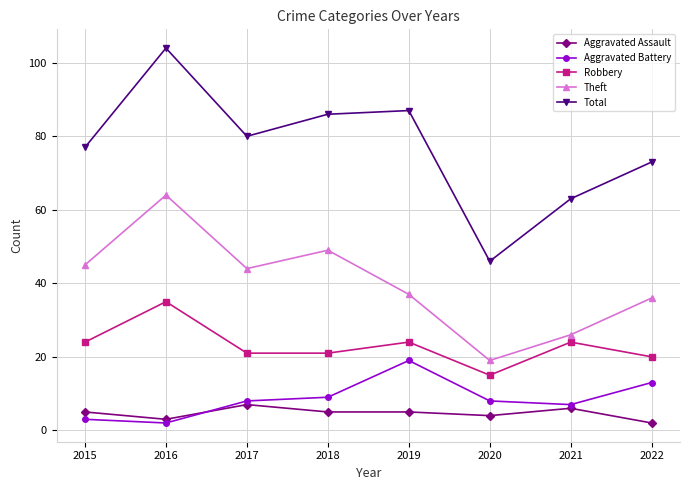

What are all the series names shown in the legend?

Aggravated Assault, Aggravated Battery, Robbery, Theft, Total